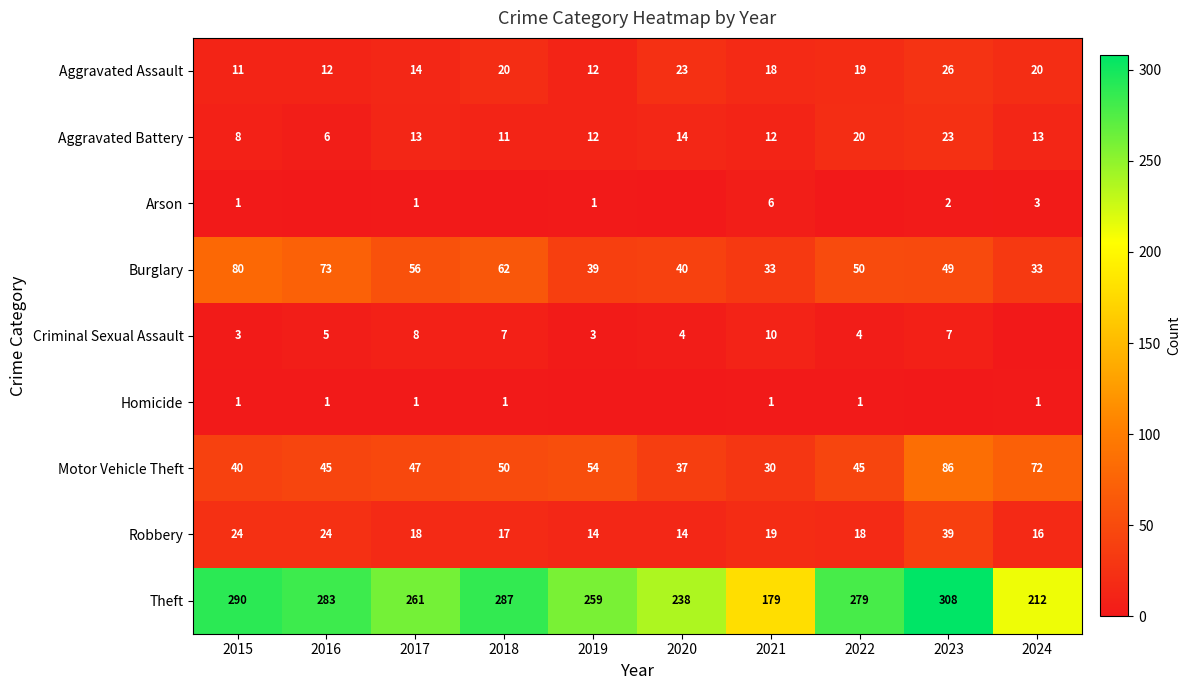

Read the Theft value at 2022.

279